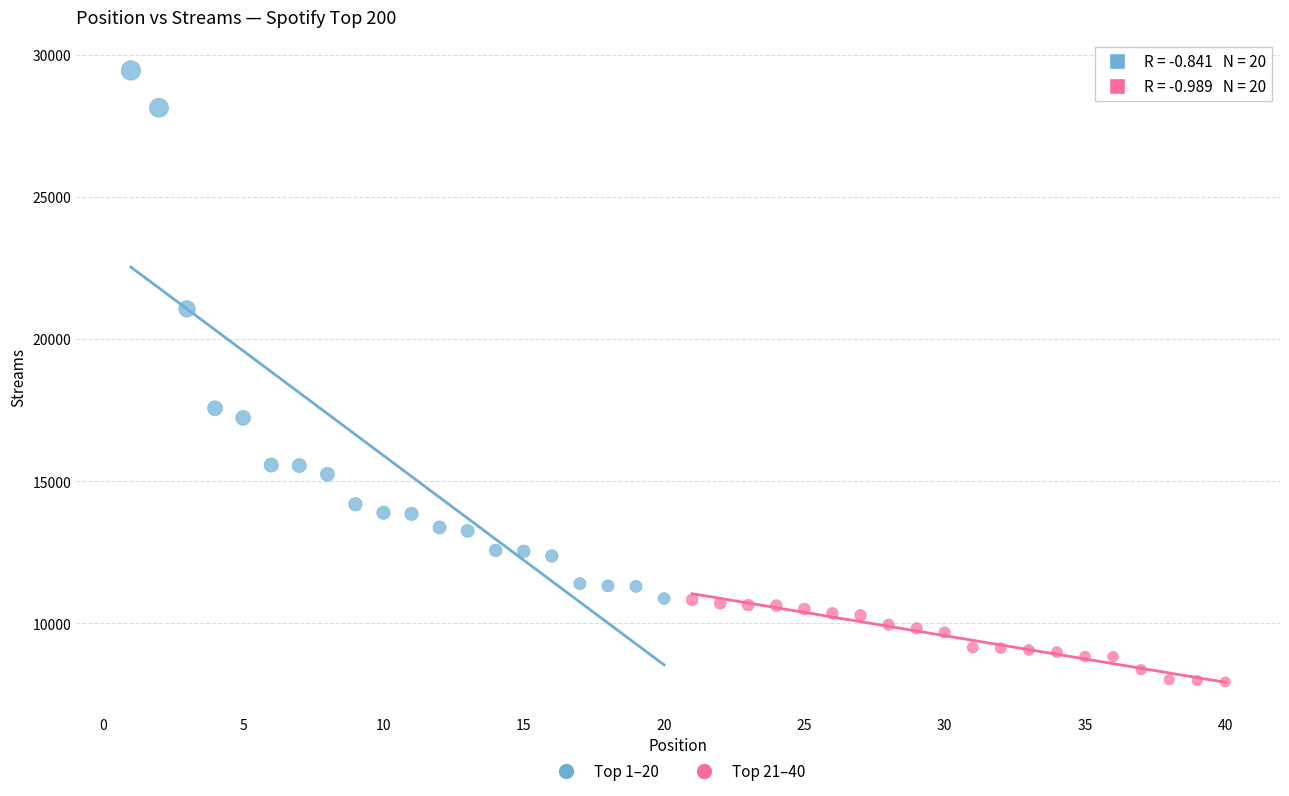

What are all the series names shown in the legend?

Top 1–20, Top 21–40